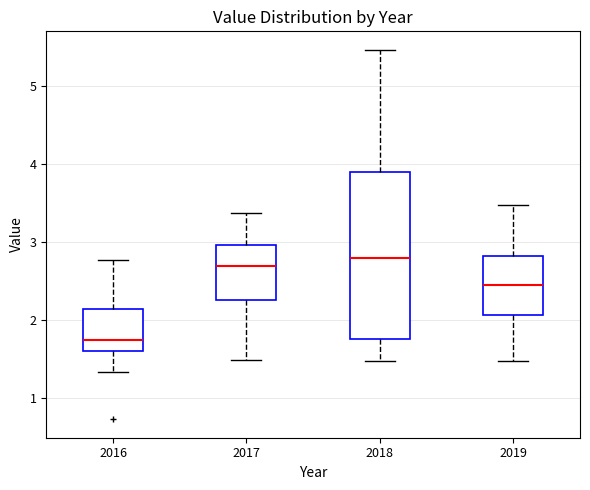

Reading left to right, transcribe this box plot: for each box, give where its median line is, the range the box spans, and where its two whiskers end, as read against the y-axis. The values are not printed on the chart, so give them approximately, as read against the axis.

2016: median 1.7, box 1.6 to 2.1, whiskers 1.3 to 2.8
2017: median 2.7, box 2.2 to 3.0, whiskers 1.5 to 3.4
2018: median 2.8, box 1.8 to 3.9, whiskers 1.5 to 5.5
2019: median 2.4, box 2.1 to 2.8, whiskers 1.5 to 3.5